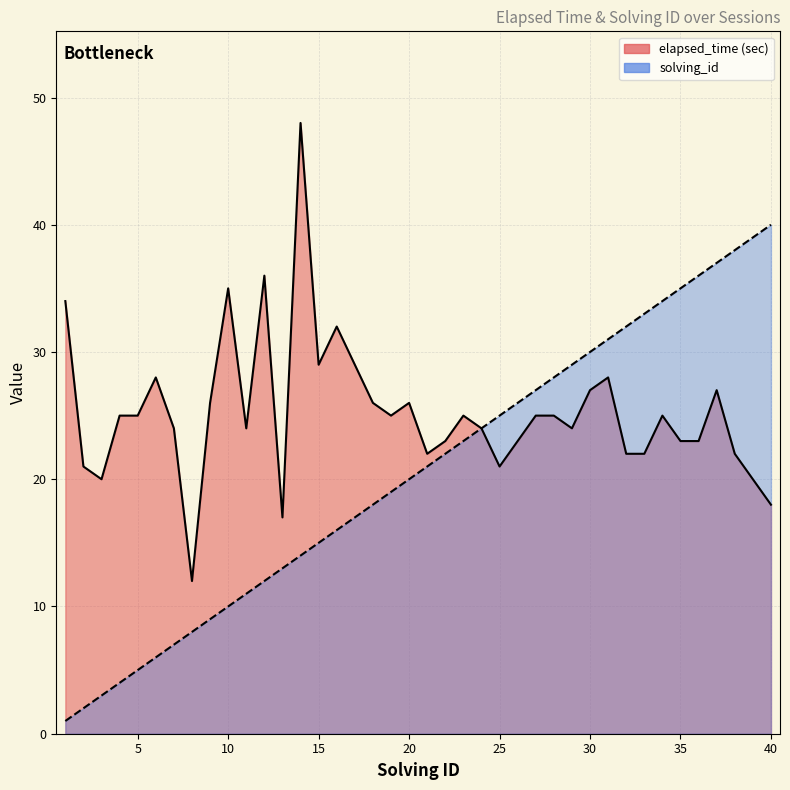

The solving_id series shows 29 at 29. True or false?

True